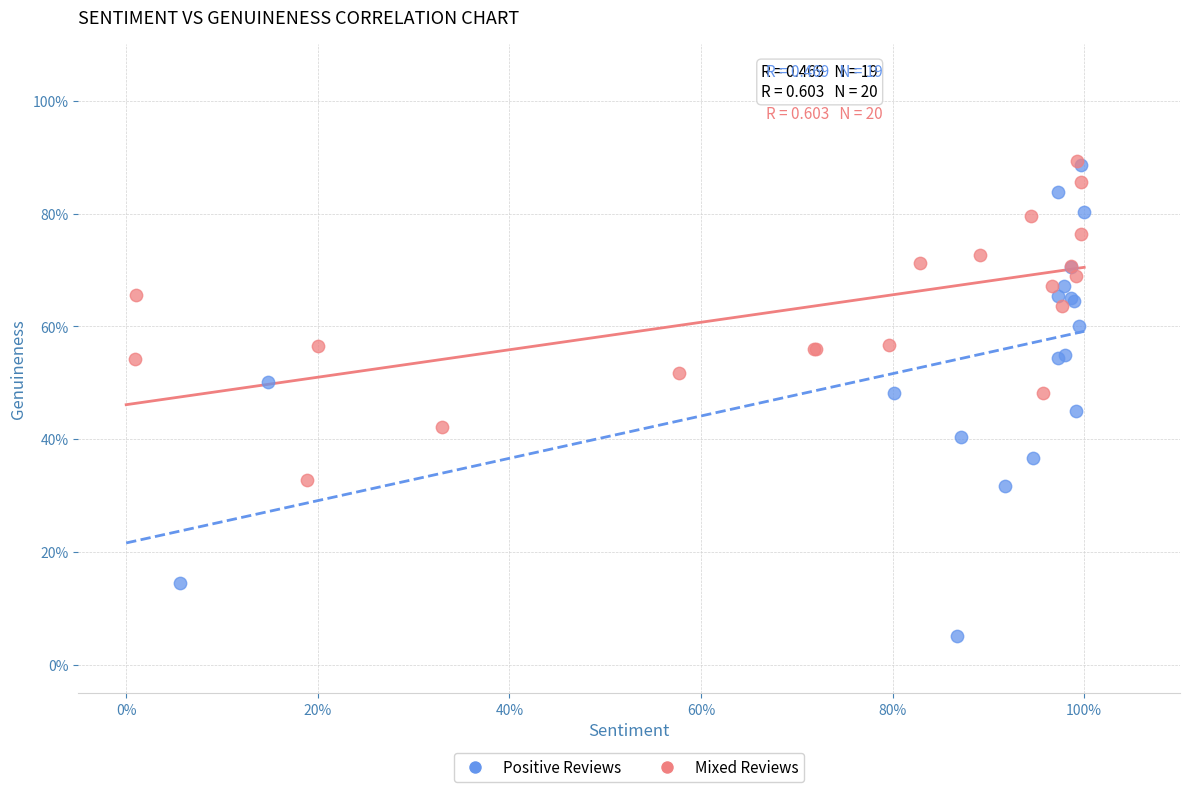

Which series reaches the minimum Y coordinate?

Positive Reviews